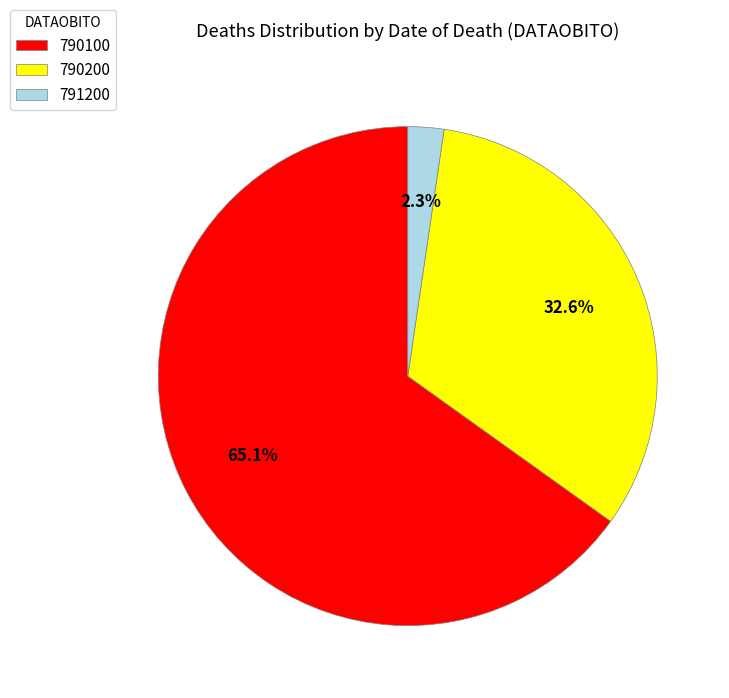

Combined, what portion of the pie is 790200 and 791200?

34.9%